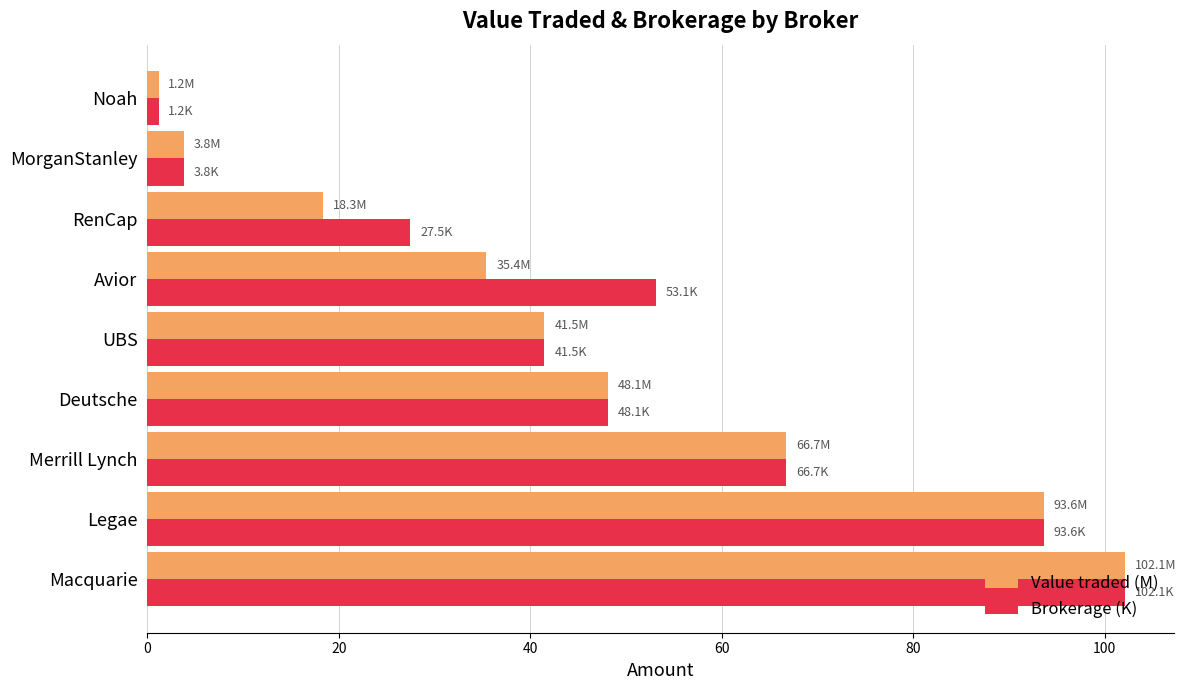

Is the value of Value traded (M) at Avior greater than the value of Brokerage (K) at Avior?

No